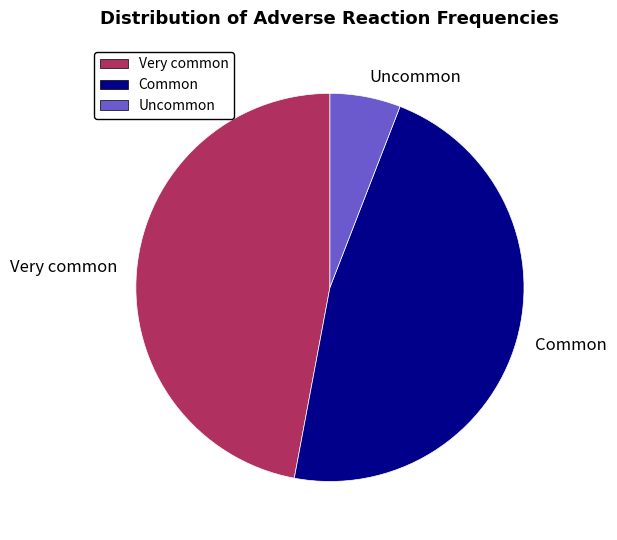

Does any single category account for the majority?

No